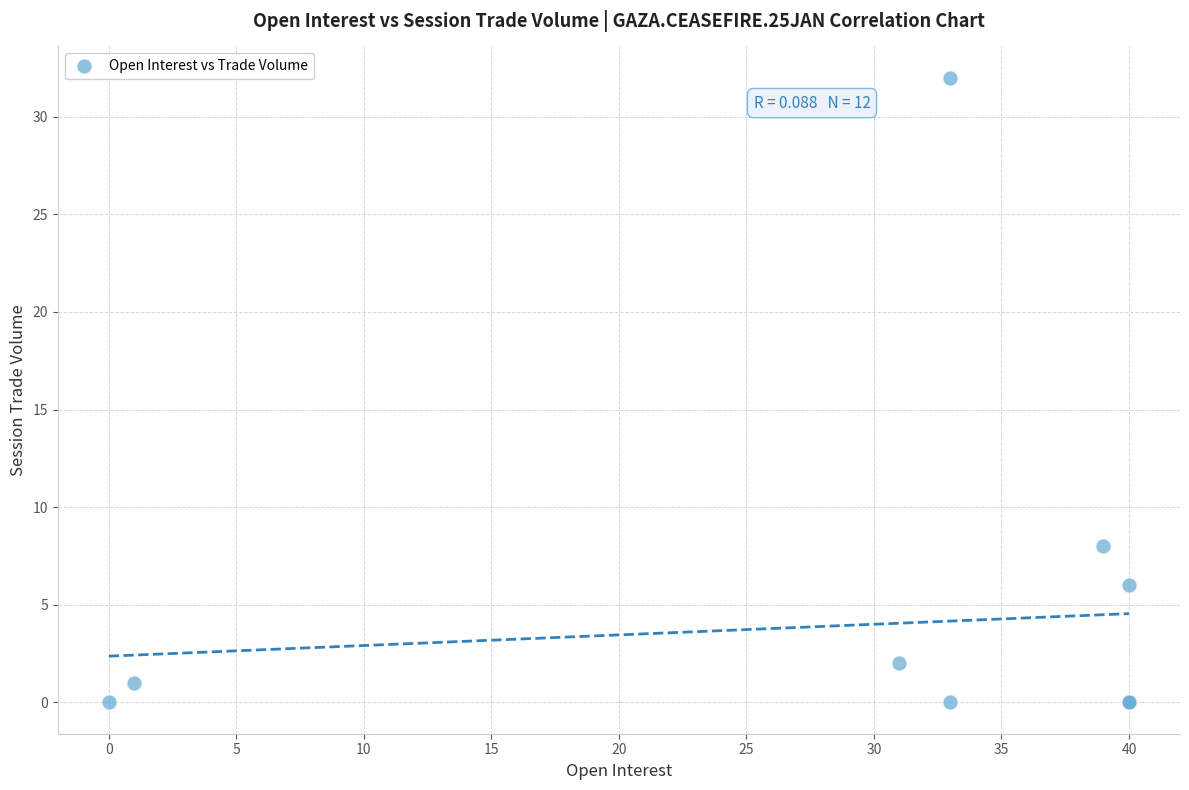

What Y value in the scatter plot is closest to 16?

8